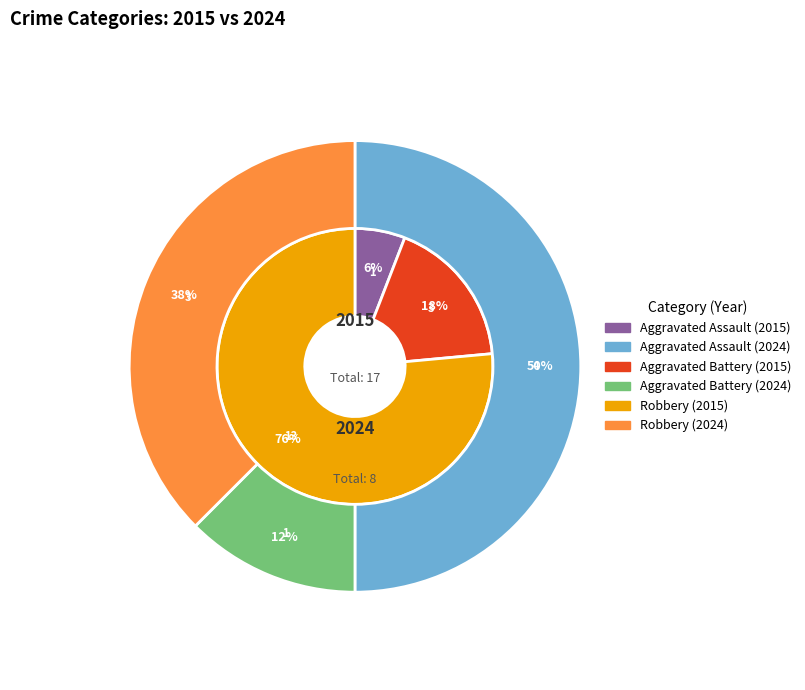

How many slices are in this pie chart?

3